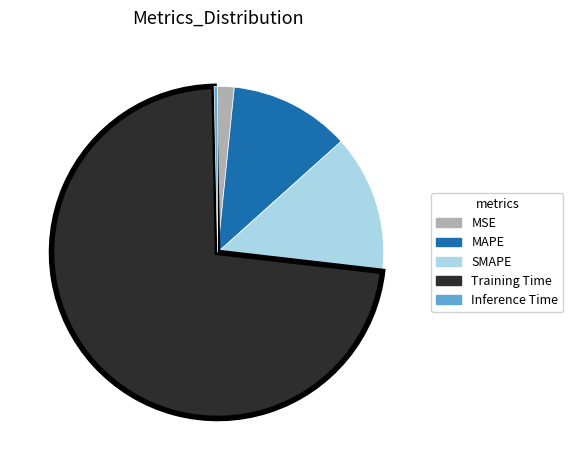

Which has a higher value, Training Time or MSE?

Training Time